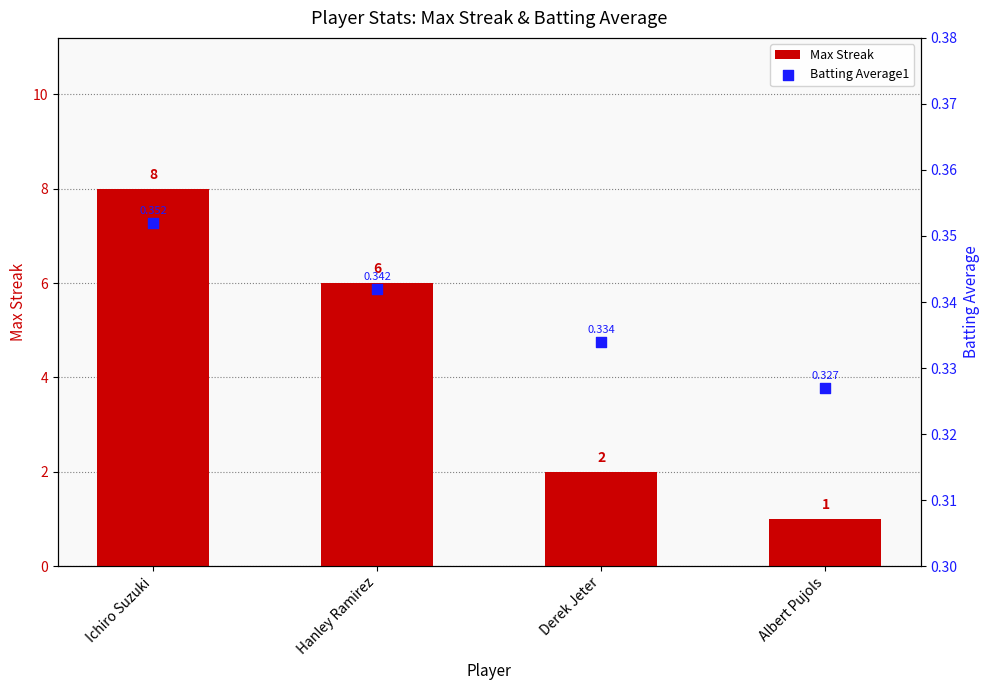

Which series reaches the maximum Y coordinate?

Max Streak